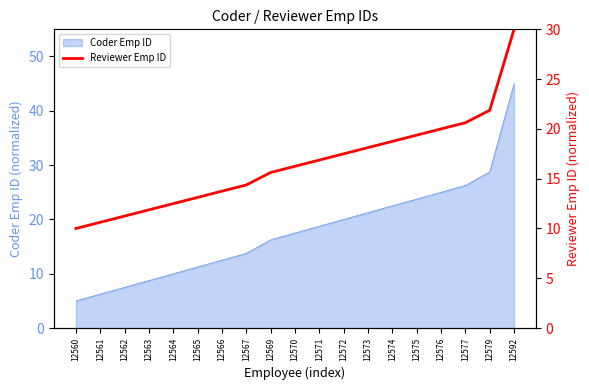

List the labels in order of value, smallest first.

12560, 12561, 12562, 12563, 12564, 12565, 12566, 12567, 12569, 12570, 12571, 12572, 12573, 12574, 12575, 12576, 12577, 12579, 12592